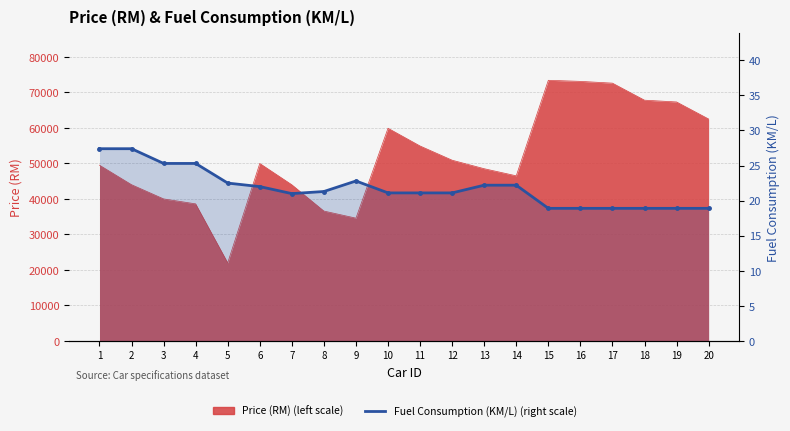

Reading left to right, list all the values displayed in this chart.

1=27.4	2=27.4	3=25.3	4=25.3	5=22.5	6=22.0	7=21.0	8=21.3	9=22.8	10=21.1	11=21.1	12=21.1	13=22.2	14=22.2	15=18.9	16=18.9	17=18.9	18=18.9	19=18.9	20=18.9